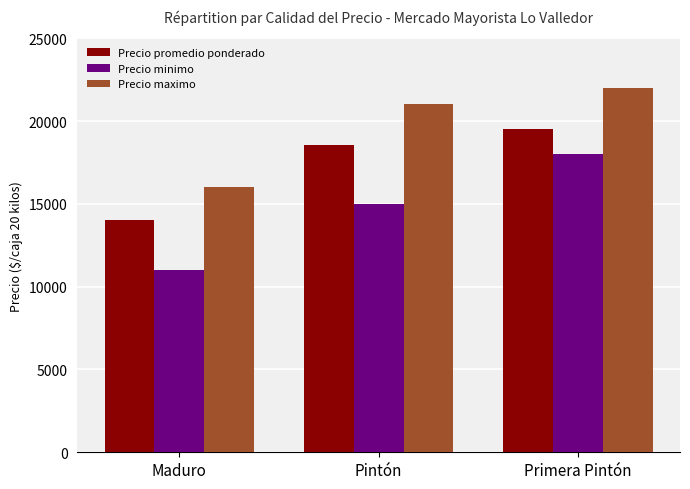

How many groups of bars are there?

3